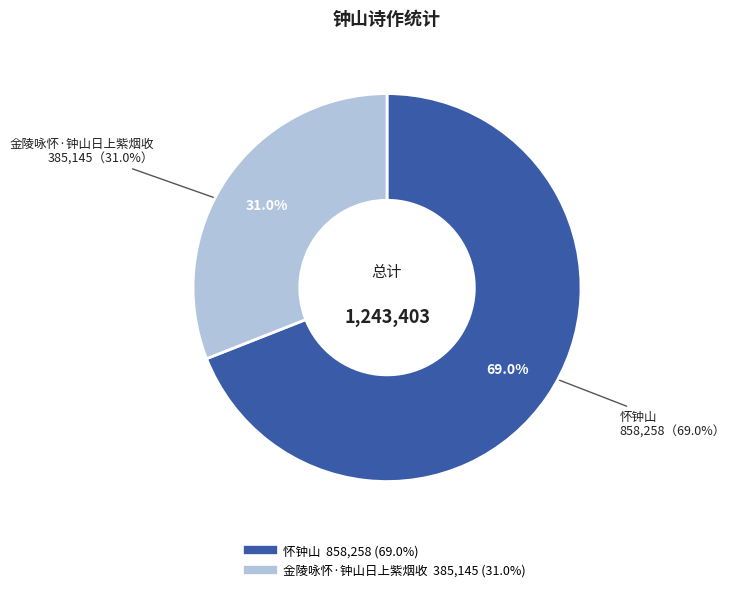

To the nearest percent, what percentage of the pie is 金陵咏怀·钟山日上紫烟收?

31%